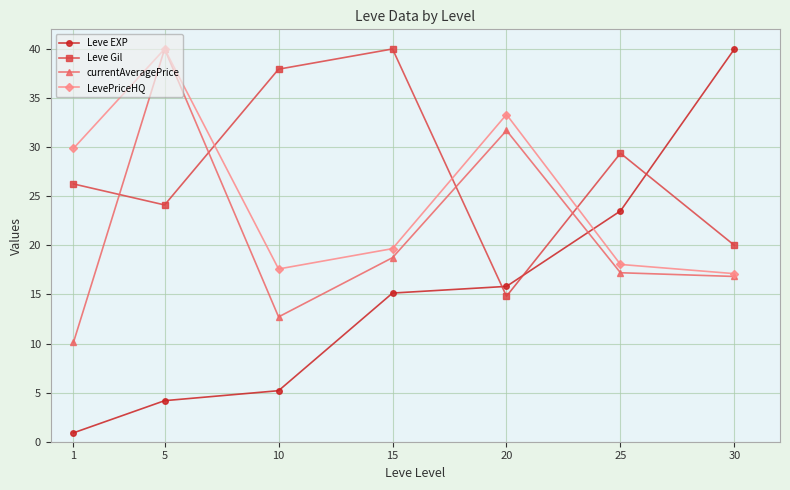

Where does the Leve EXP series first go above 15?

15